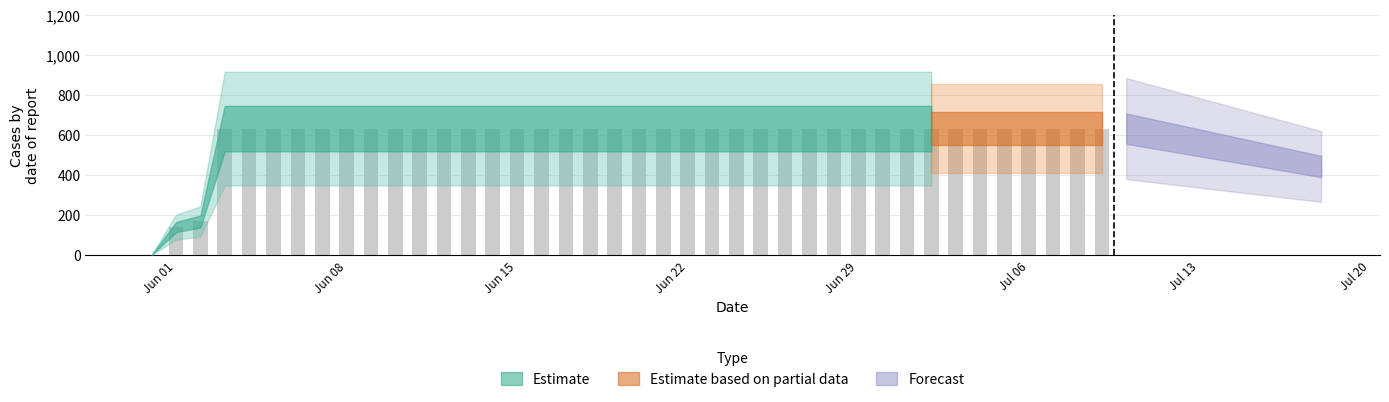

Are the bars grouped side by side (vs. stacked)?

No